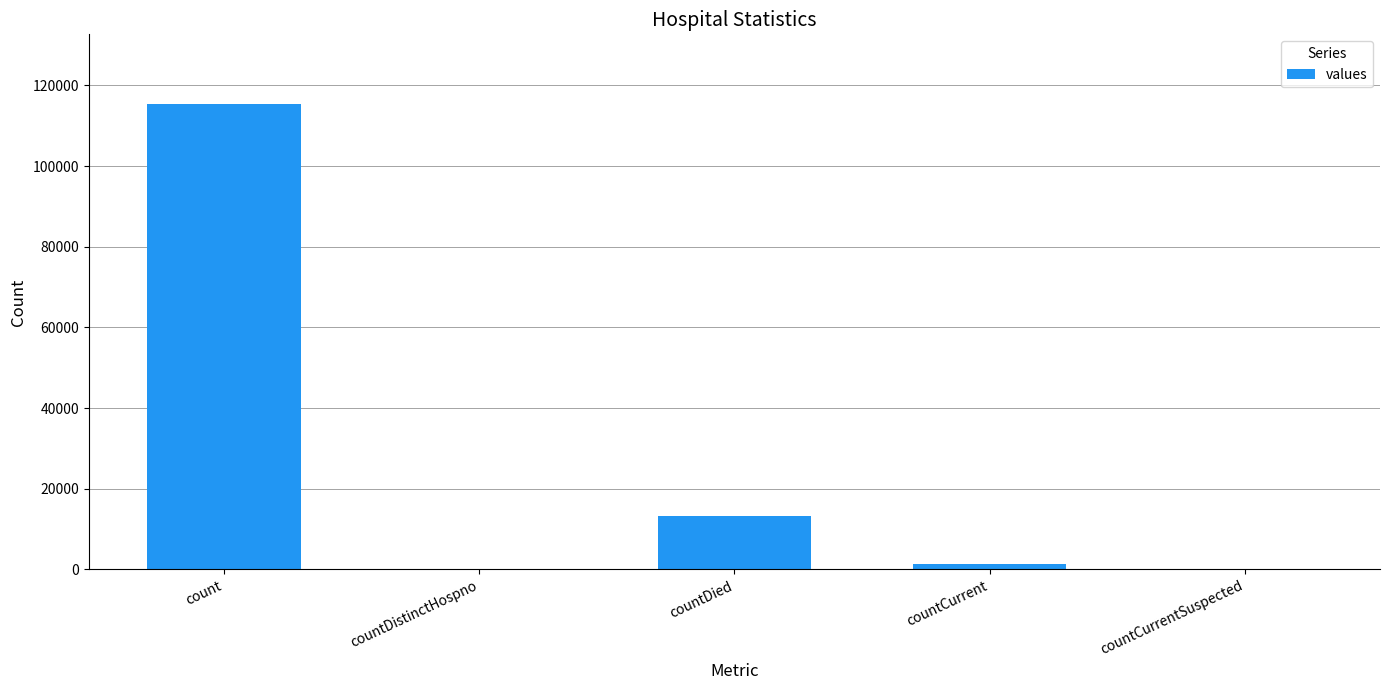

Reading left to right, what are all the values shown in this chart?

count=115379	countDistinctHospno=0	countDied=13343	countCurrent=1383	countCurrentSuspected=0